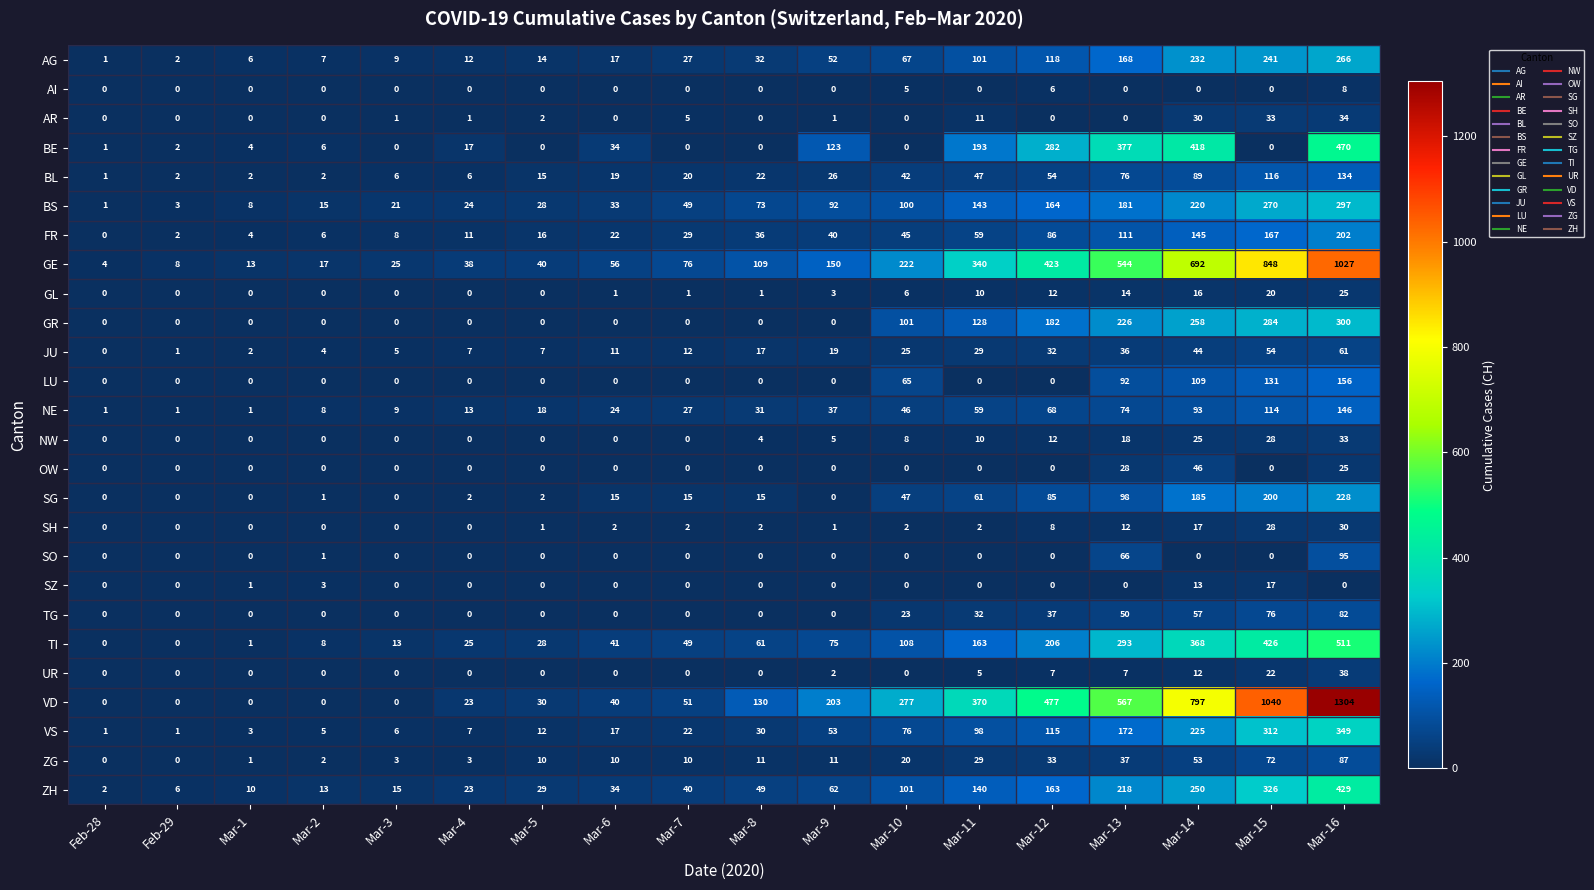

Which series has the widest spread of values?

VD